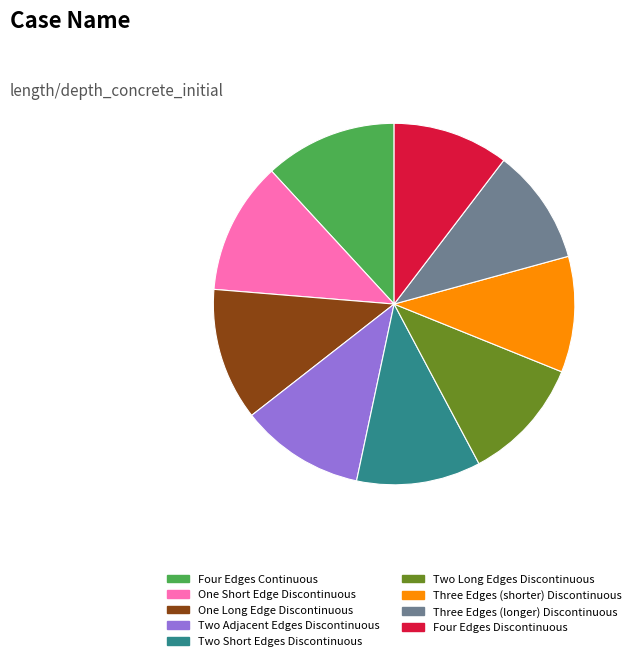

True or false: Four Edges Discontinuous accounts for 10% of the total.

True